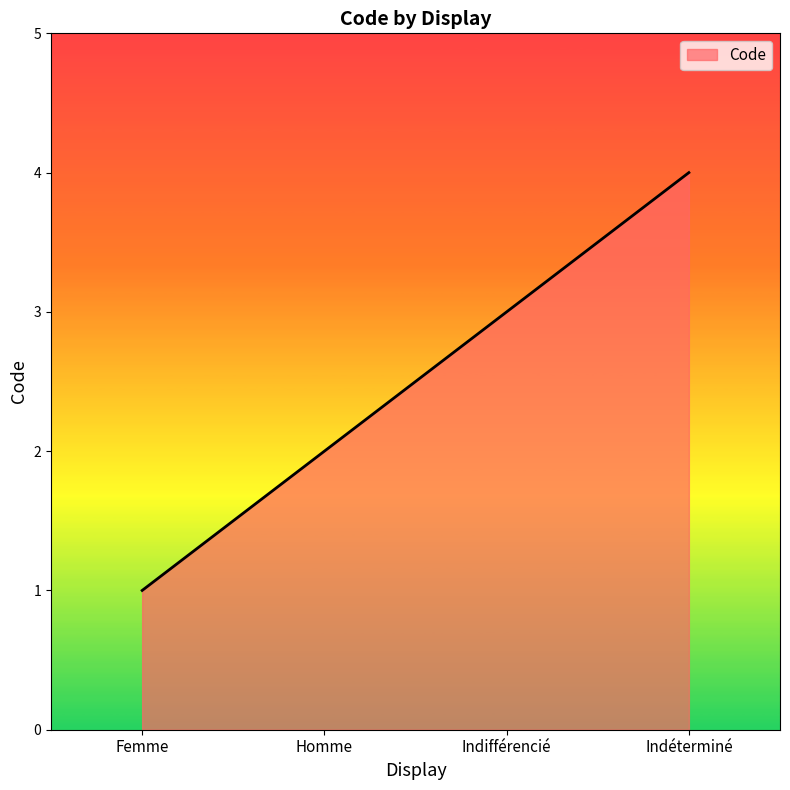

What is the ratio of the value at Femme to the value at Homme?

0.5